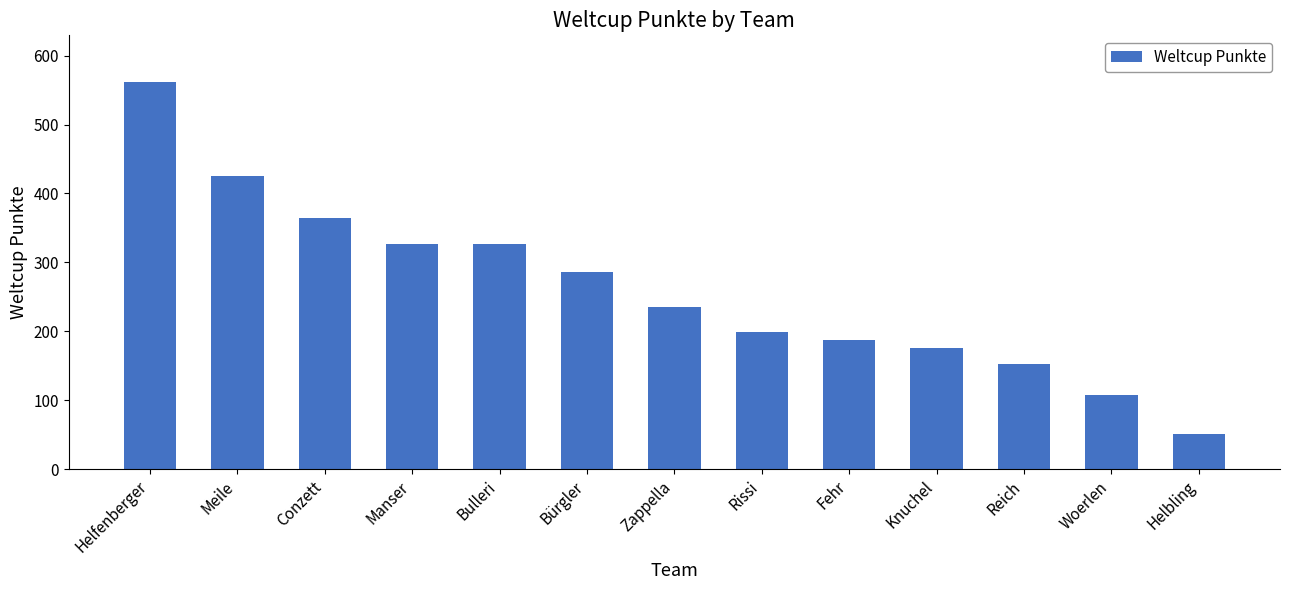

How many bars are there in total?

13